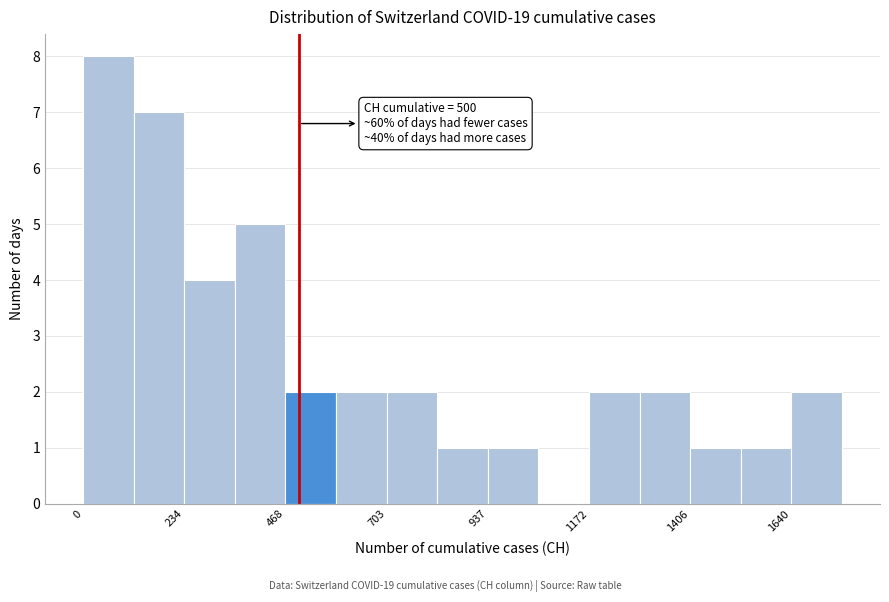

Read against the x-axis, roughly where is the centre of the tallest bar?

50